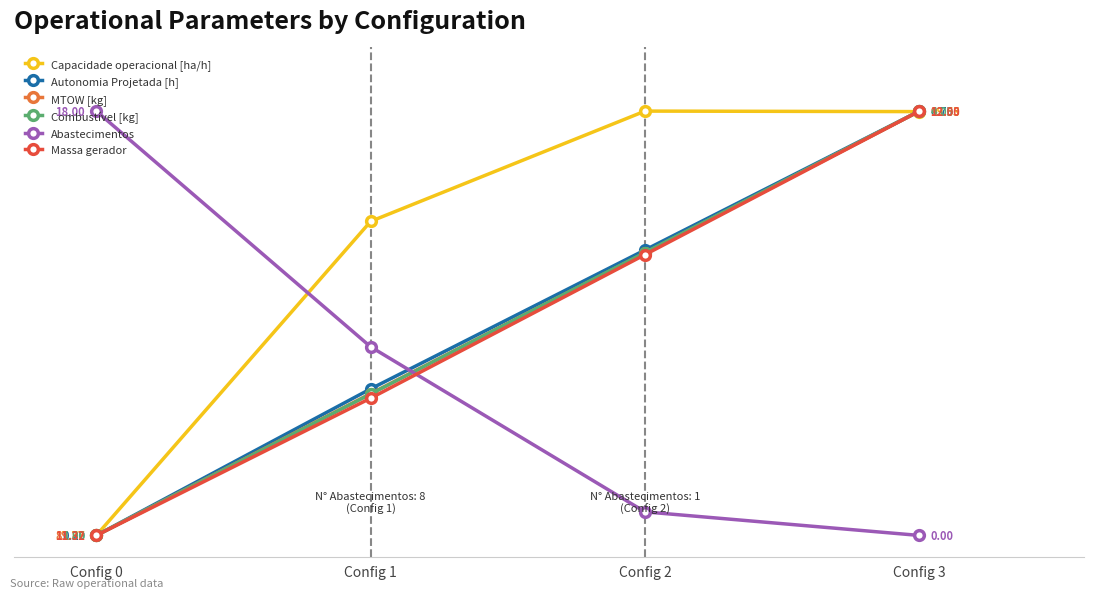

True or false: MTOW [kg] has more than 2 interior local peaks.

False